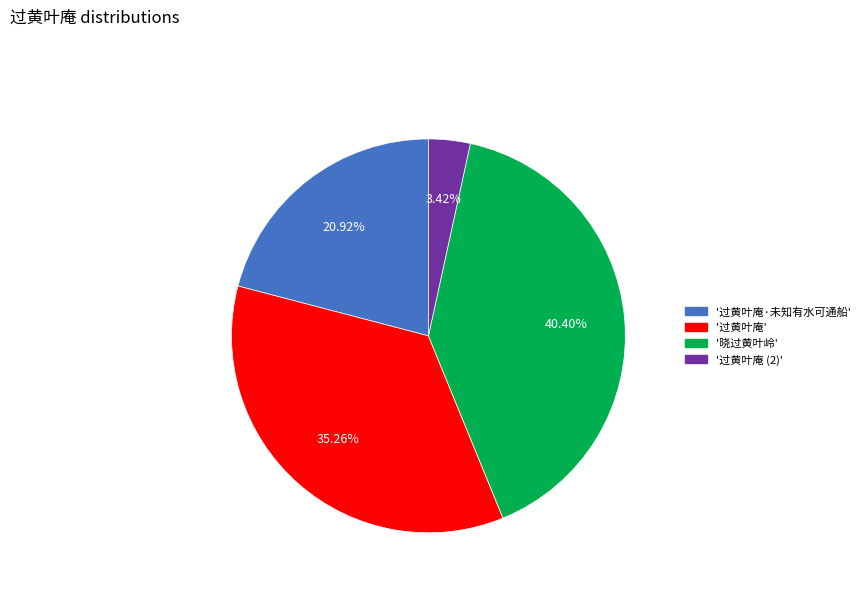

Which category has the biggest portion of the pie?

'晓过黄叶岭'